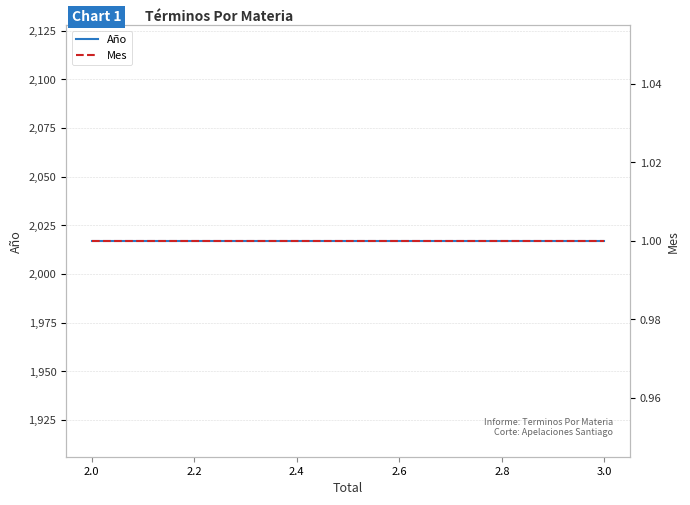

The Mes series shows 0 at 2.0. True or false?

False